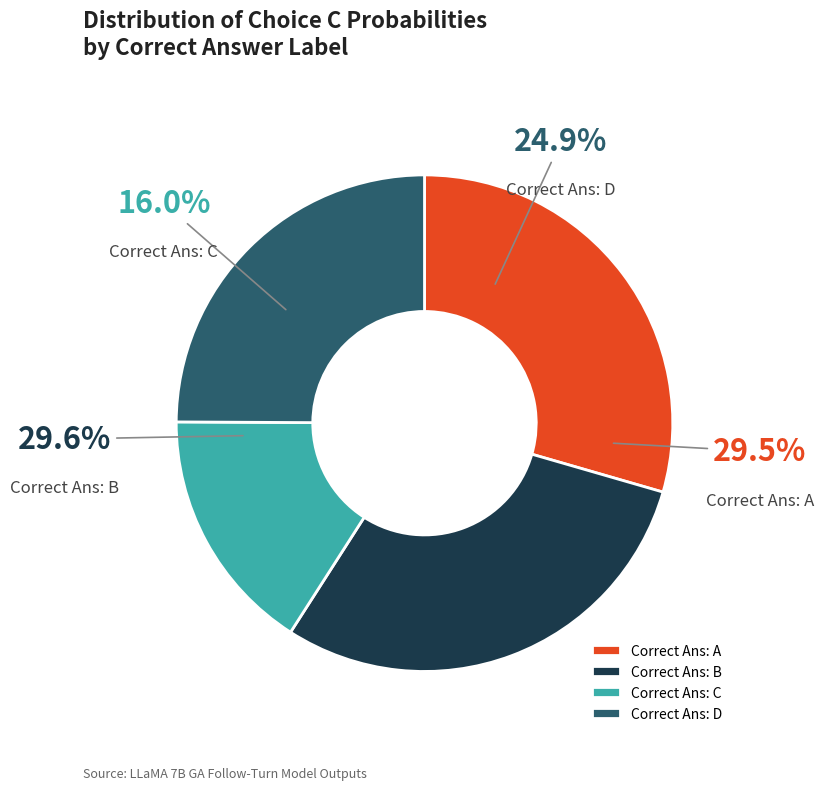

Is there a majority slice in this chart?

No